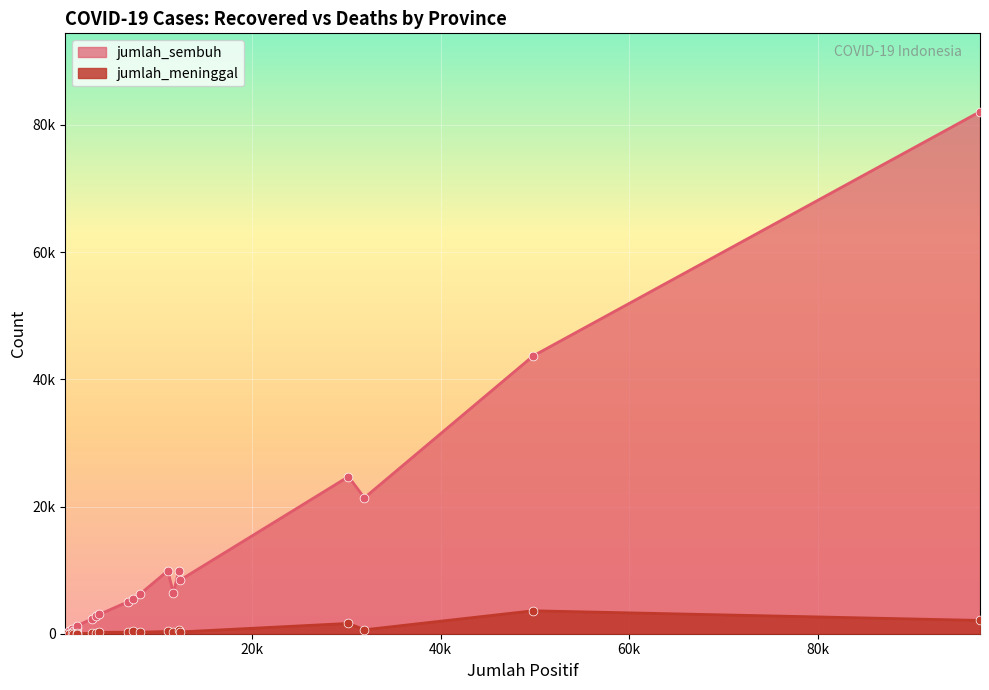

Is the value of jumlah_sembuh at 12 greater than the value of jumlah_positif at jumlah_sembuh?

Yes